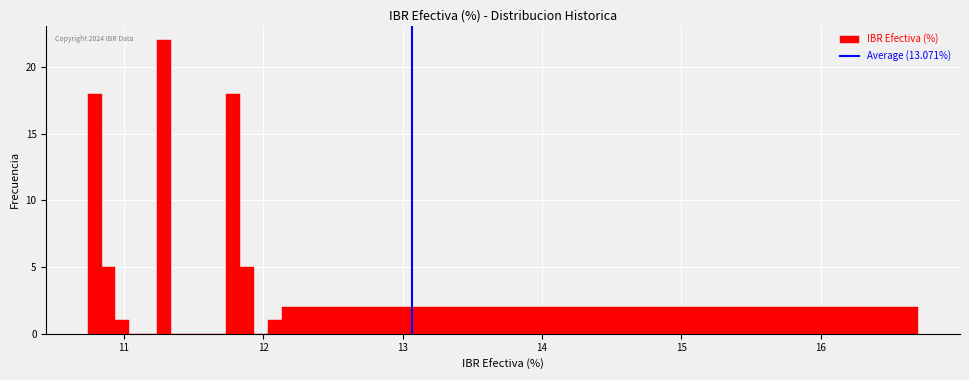

Read against the x-axis, roughly where is the centre of the tallest bar?

11.3